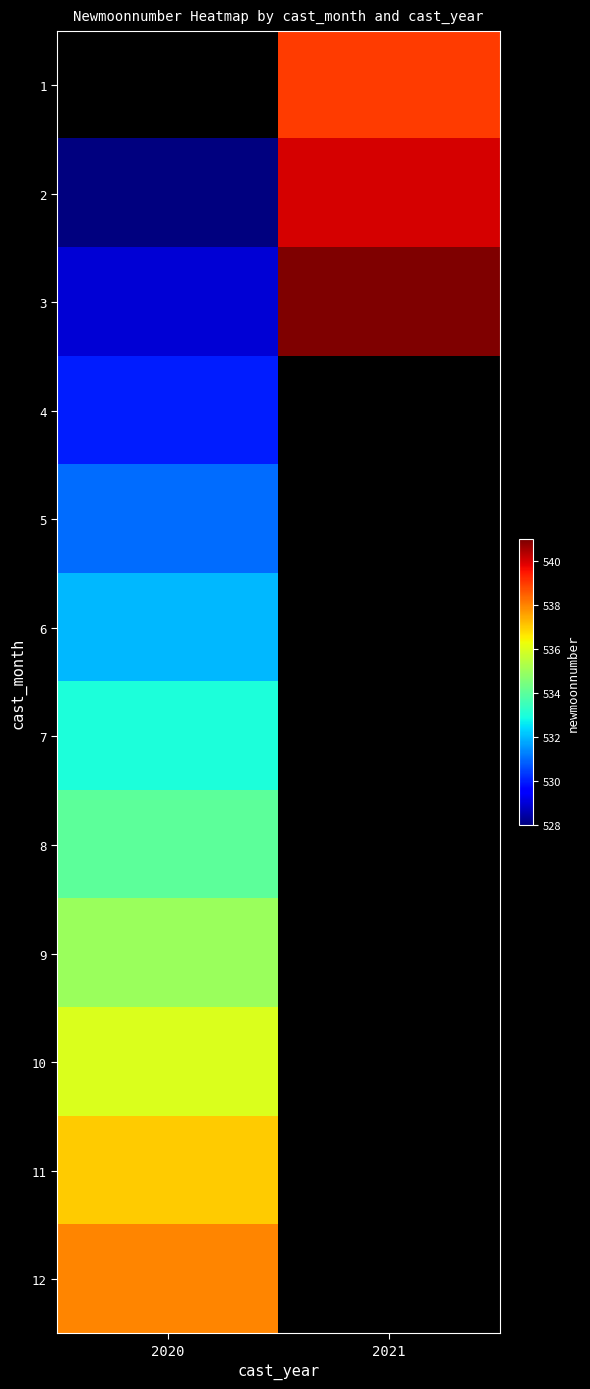

Which category has the lowest value in the 2 series?

2020